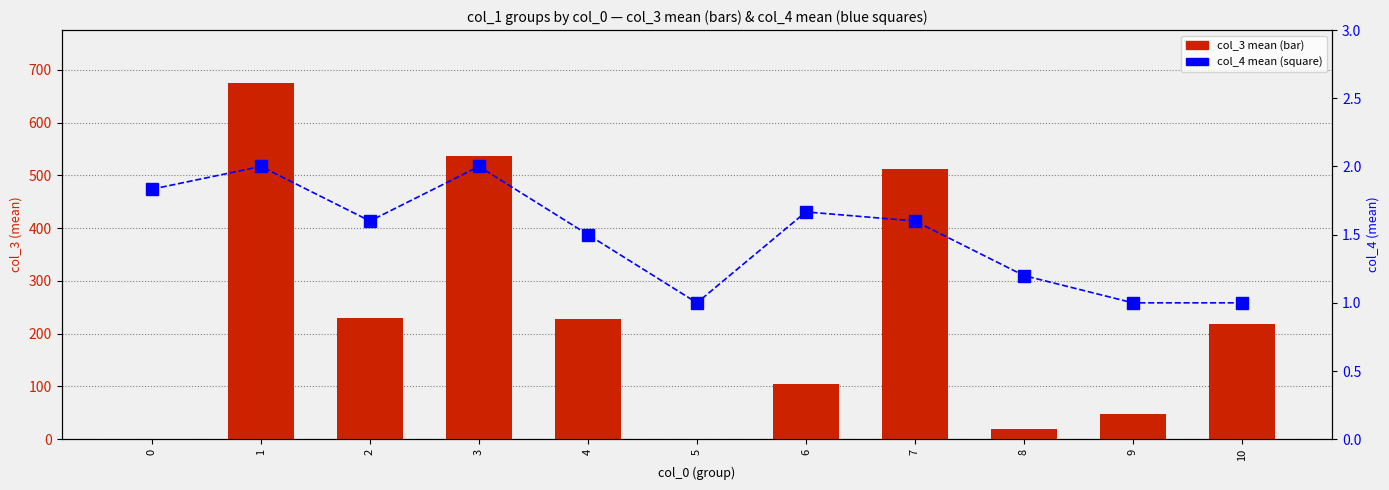

What is the value of the col_3 mean bar at the 6th from the left?

1.0